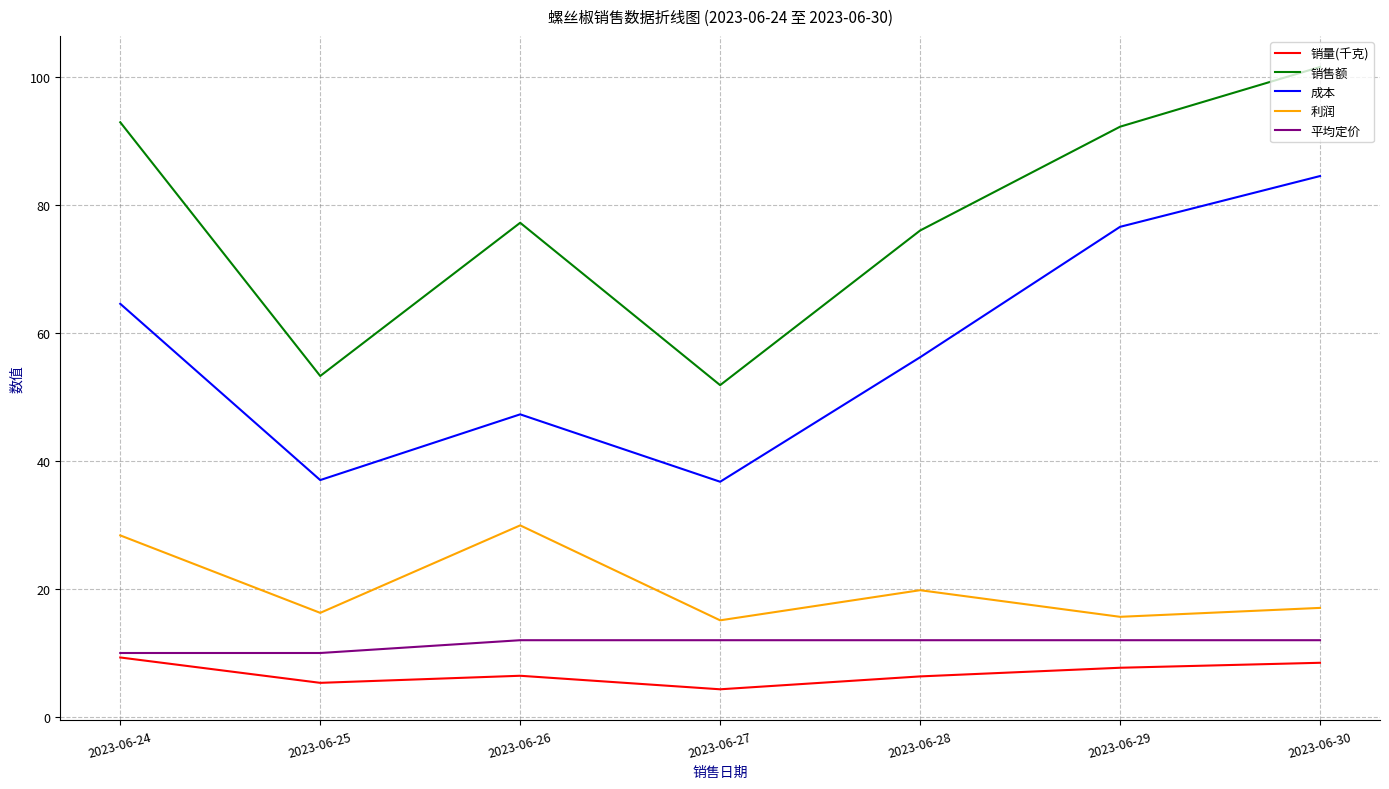

Does the chart have visible grid lines?

Yes